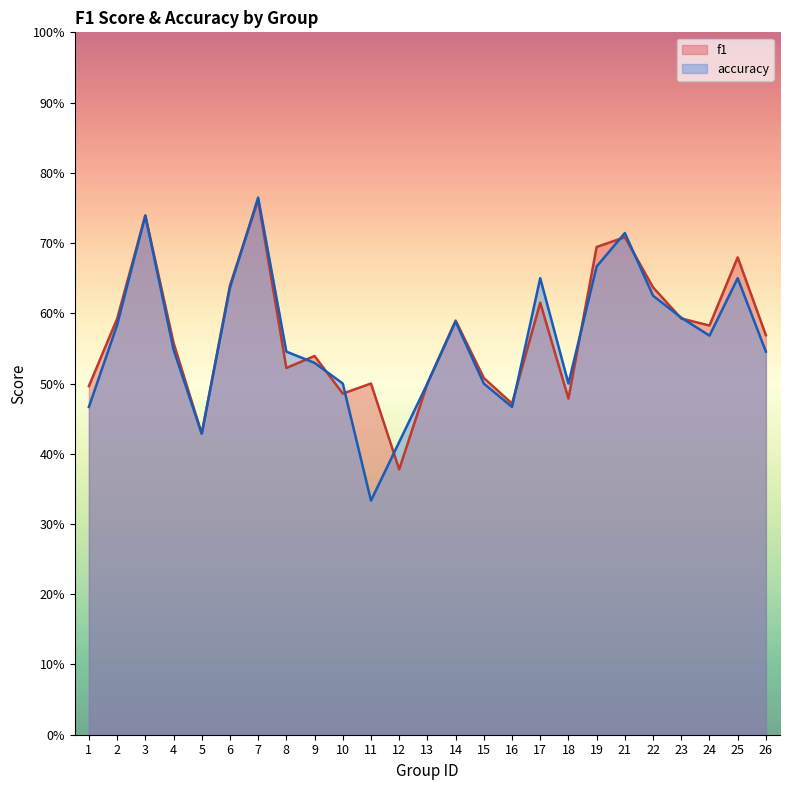

In accuracy, how many points are higher than both neighbors (excluding endpoints)?

6